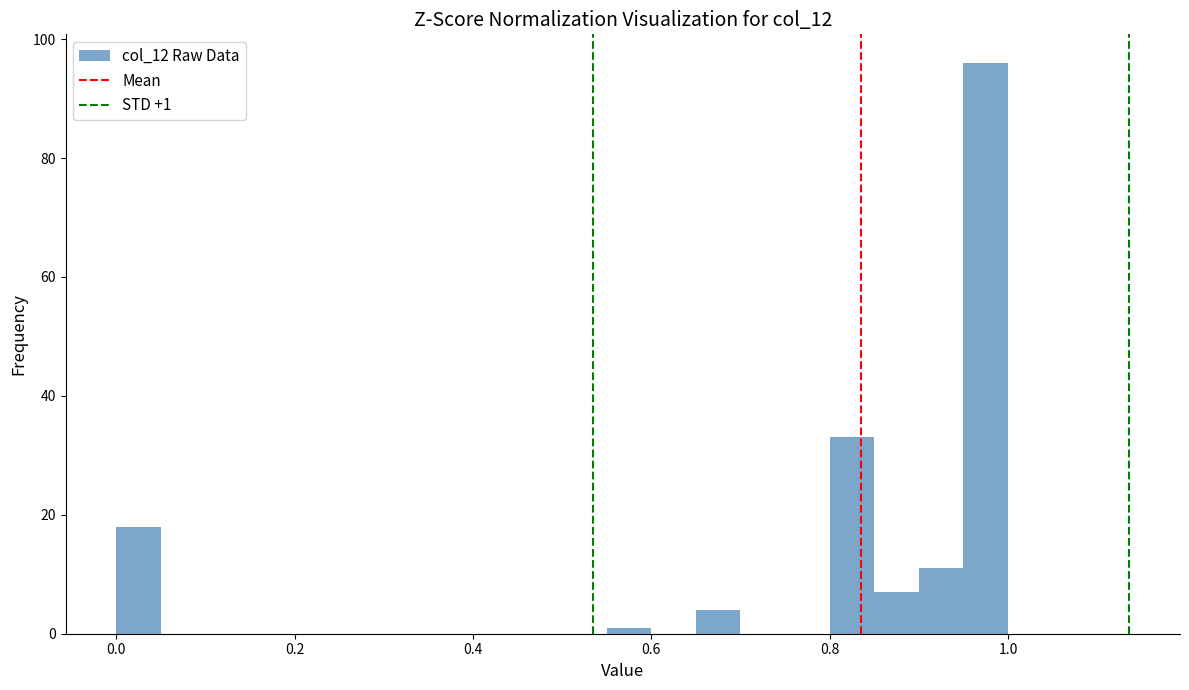

Read against the x-axis, roughly where is the centre of the tallest bar?

0.98